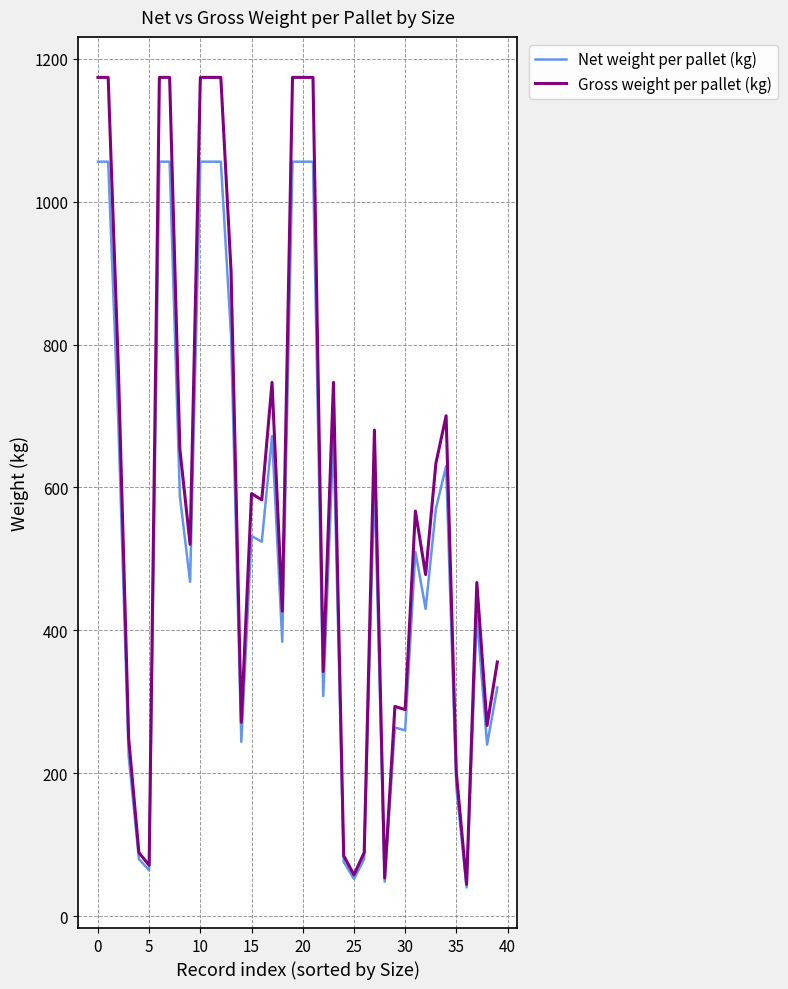

Which series has the largest total across all categories?

Gross weight per pallet (kg)